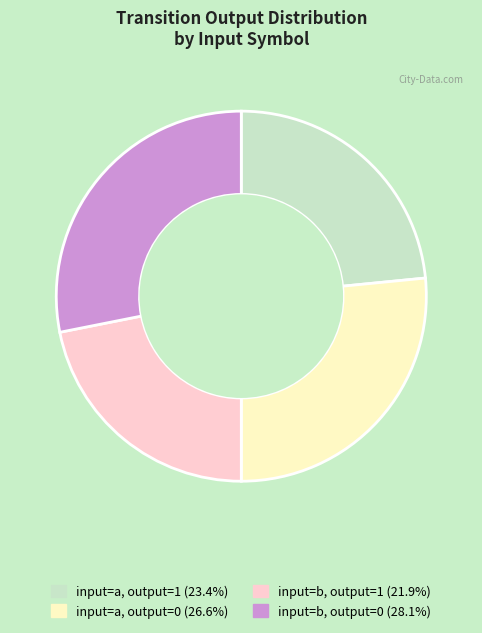

Does any single category account for the majority?

No